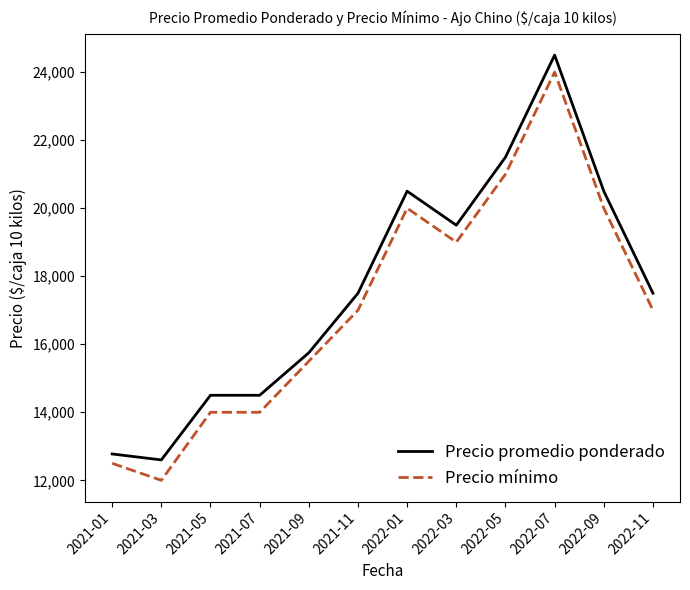

What is the maximum value shown in the chart?

24500